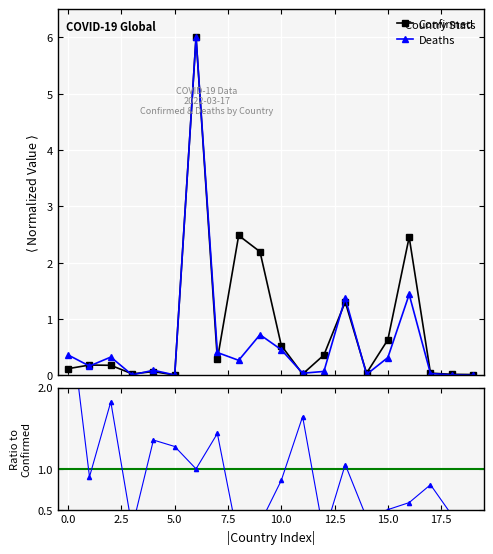

In Confirmed, how many points are lower than both neighbors (excluding endpoints)?

5